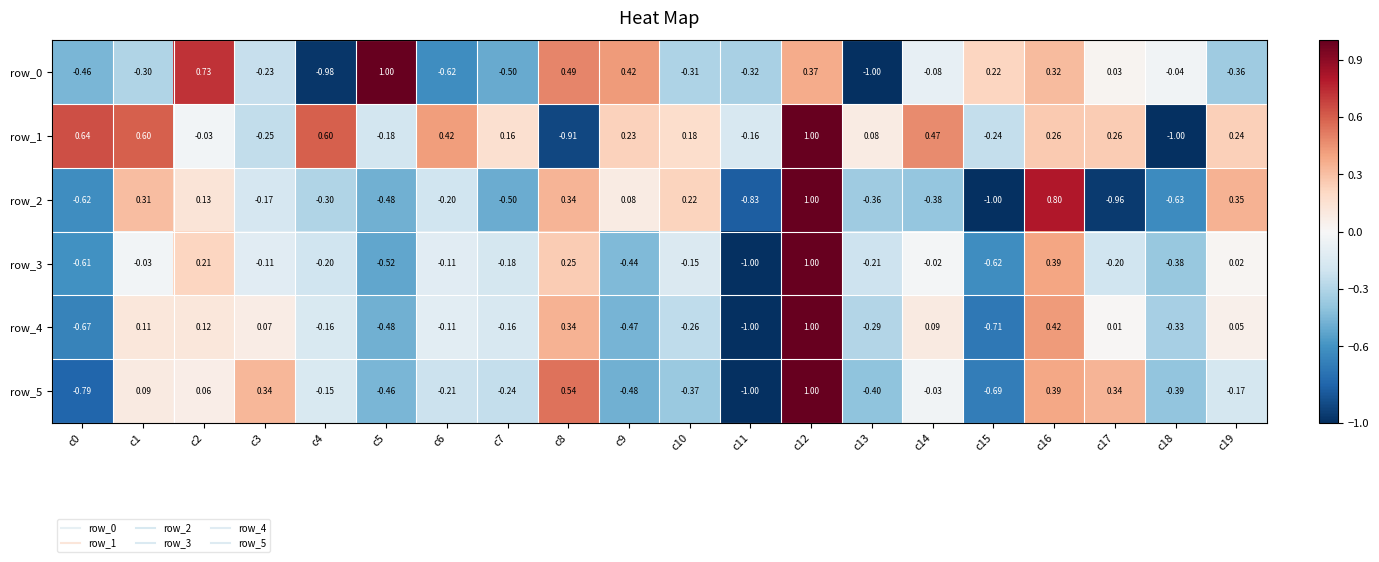

What is the sum of all row_5 values?

-2.6